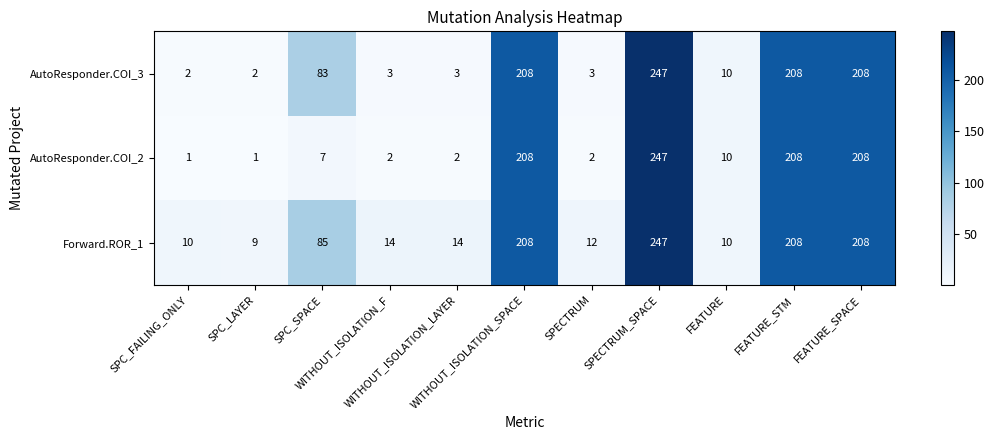

Which series has the largest range (max minus min)?

AutoResponder.COI_2